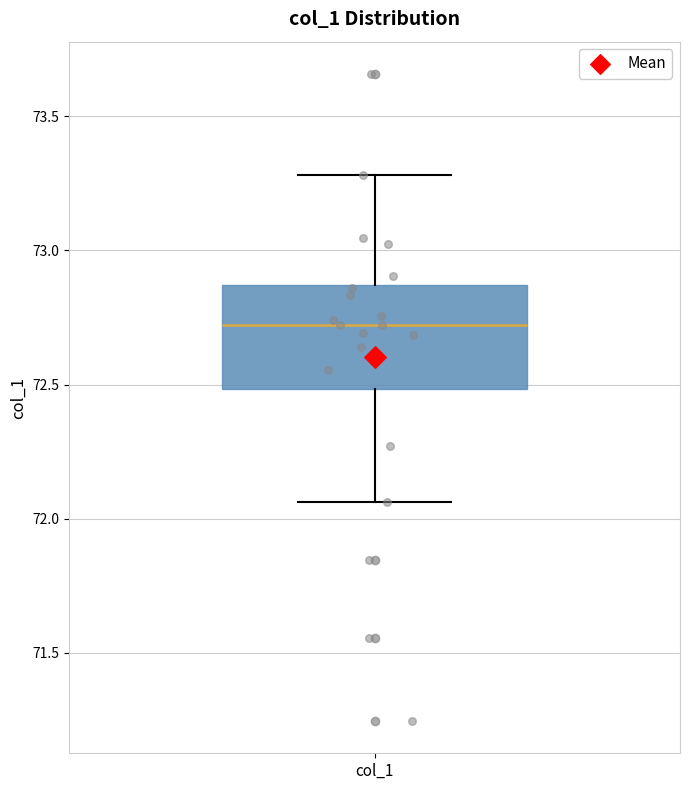

Where is the upper edge of the box for col_1 on the y-axis? The values are not printed on the chart, so give them approximately, as read against the axis.

72.85